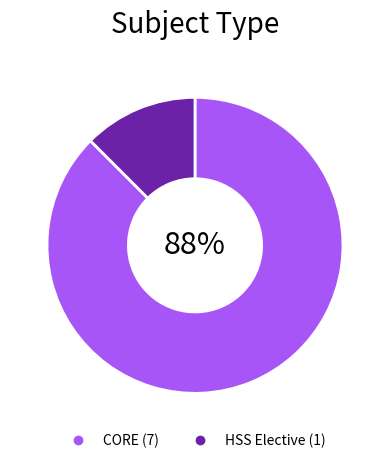

What is the majority slice?

CORE